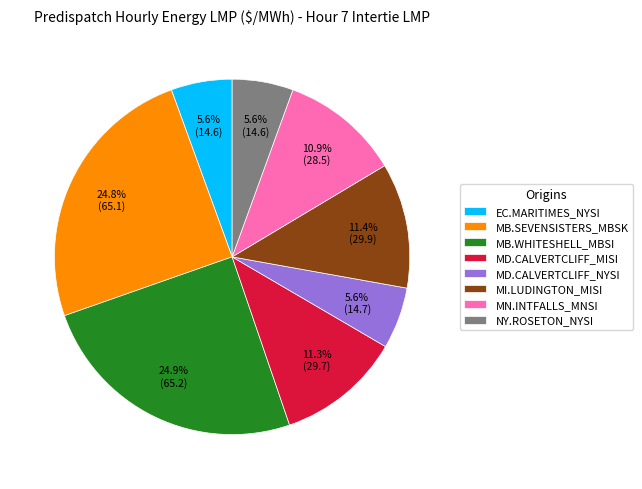

To the nearest percent, what is the difference between the largest and smallest slice percentages?

19%